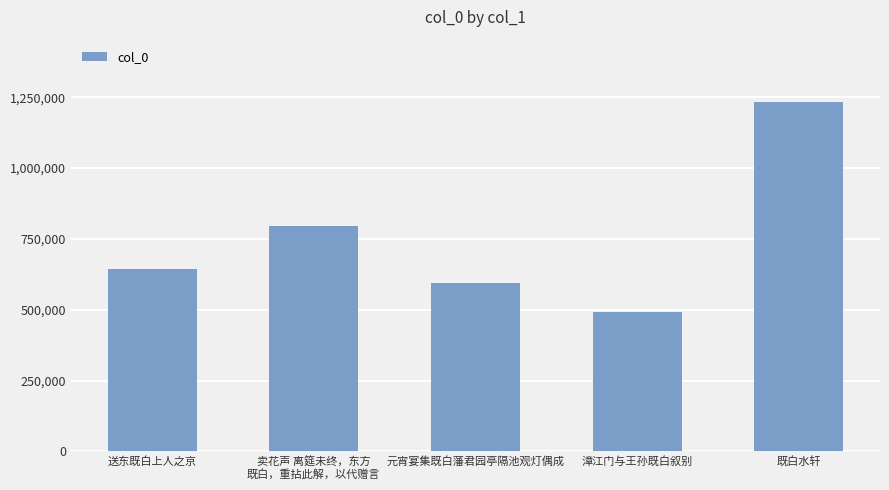

What value does the data have at 送东既白上人之京, to the nearest 10?

642390